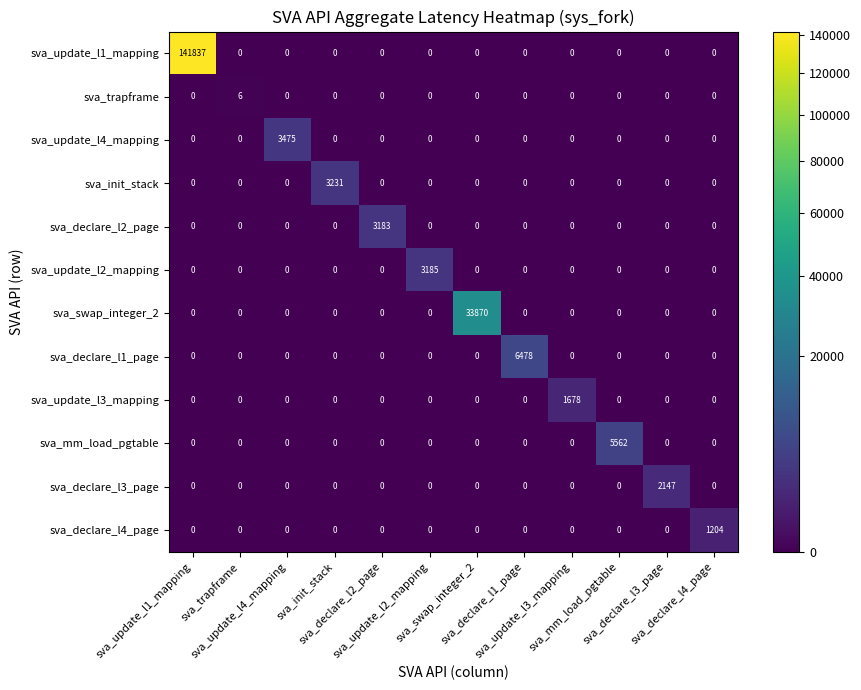

What is the greatest value displayed?

141837